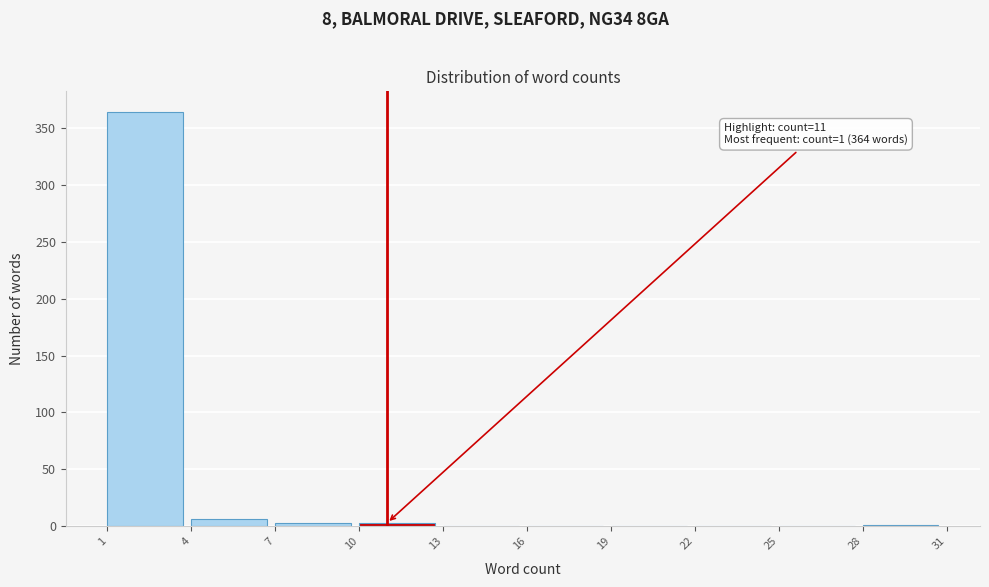

Over which range of the x-axis is the bar tallest?

1 to 4